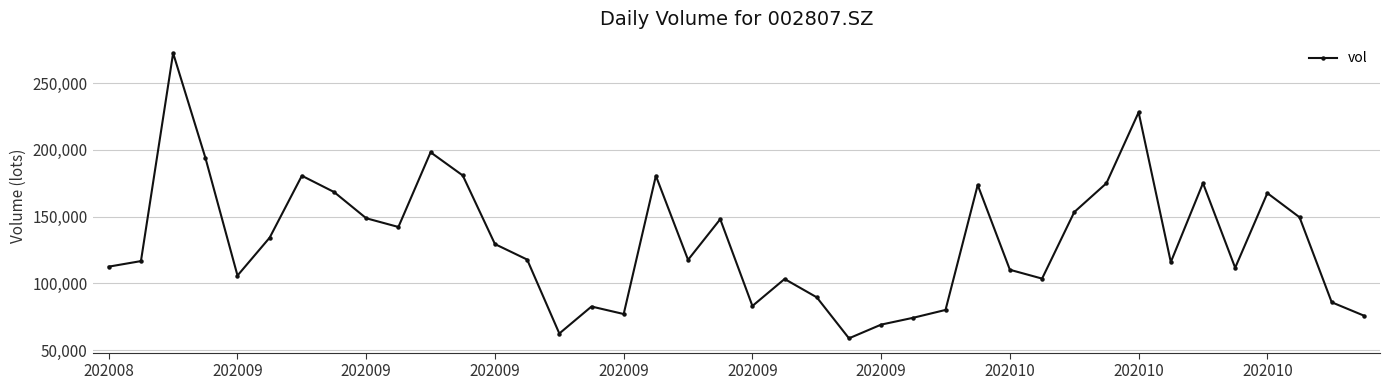

What is the value of the 33rd point from the left?

228157.8